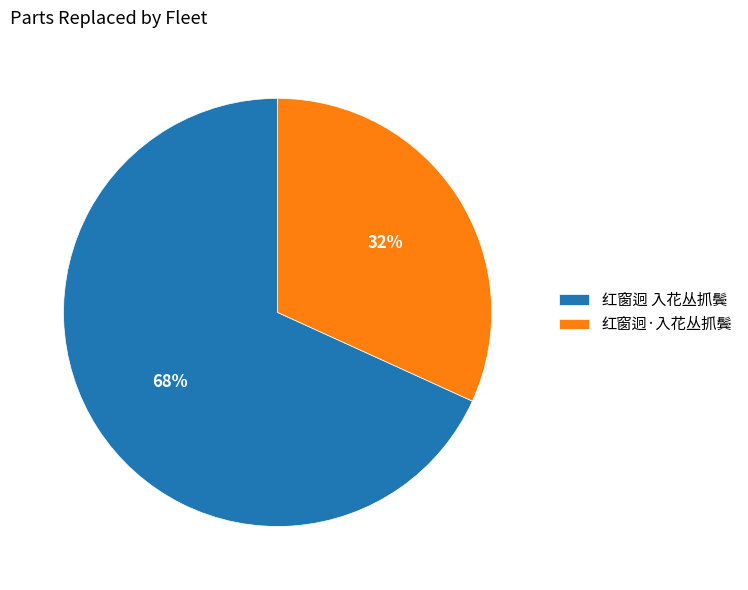

Does any single category account for the majority?

Yes